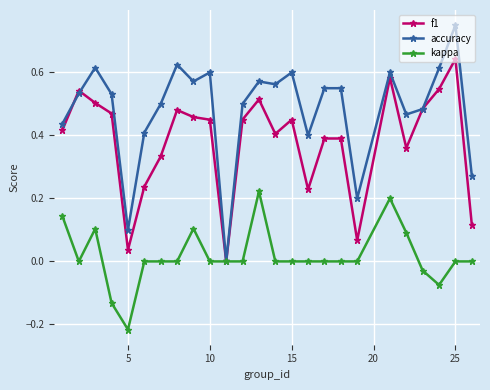

Which series has the largest range (max minus min)?

accuracy